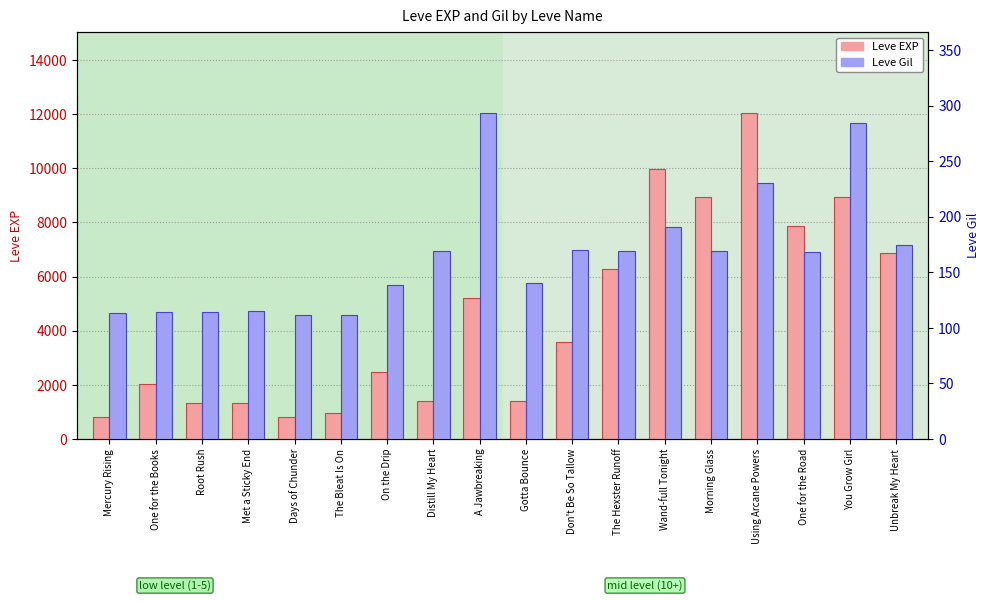

Which series has the widest spread of values?

Leve EXP